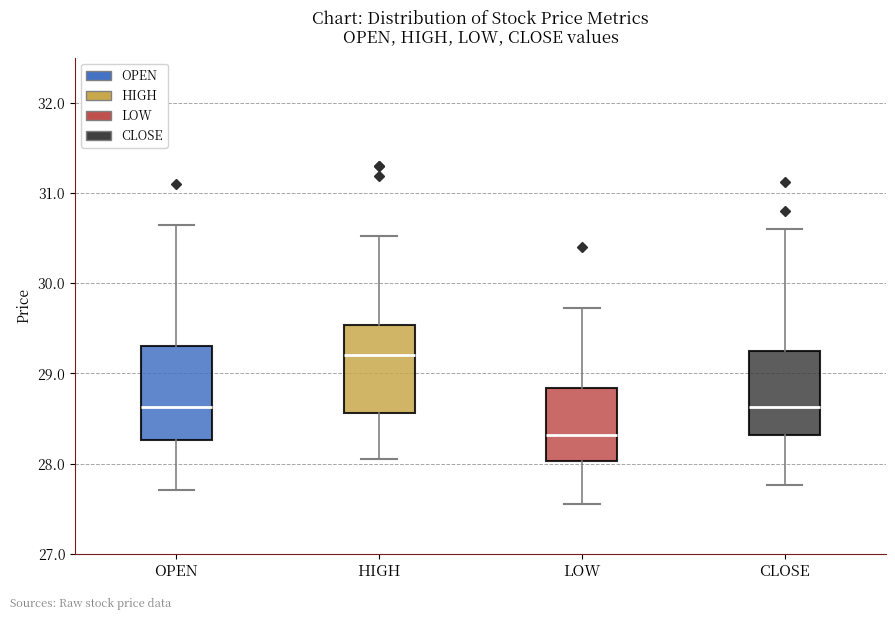

Which box's median line is the lowest?

LOW